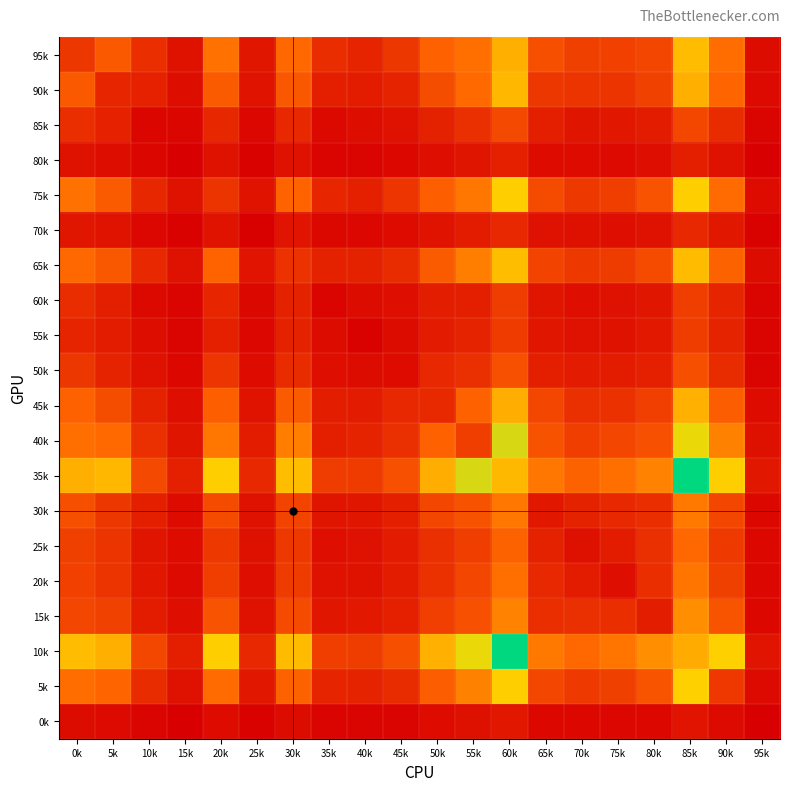

Which category has the lowest value across all series?

95k